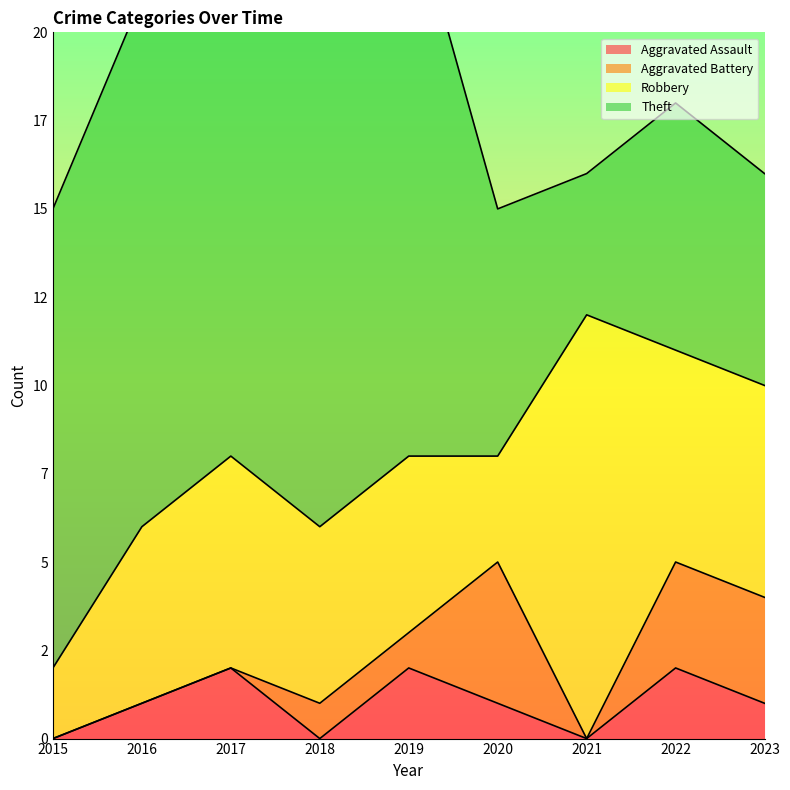

Between 2023 and 2018, which is larger?

2023